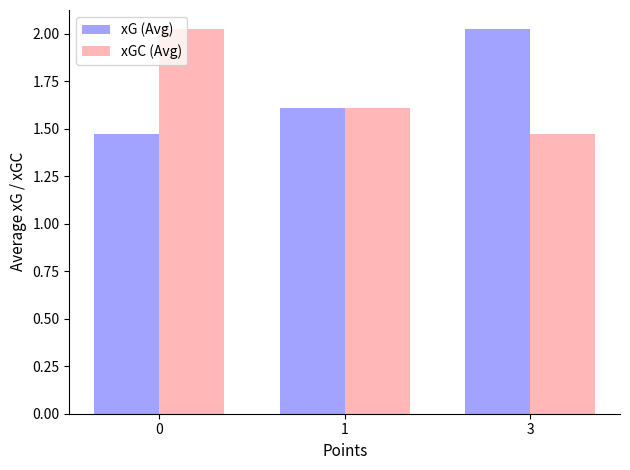

What is the sum of all xGC (Avg) values?

5.1